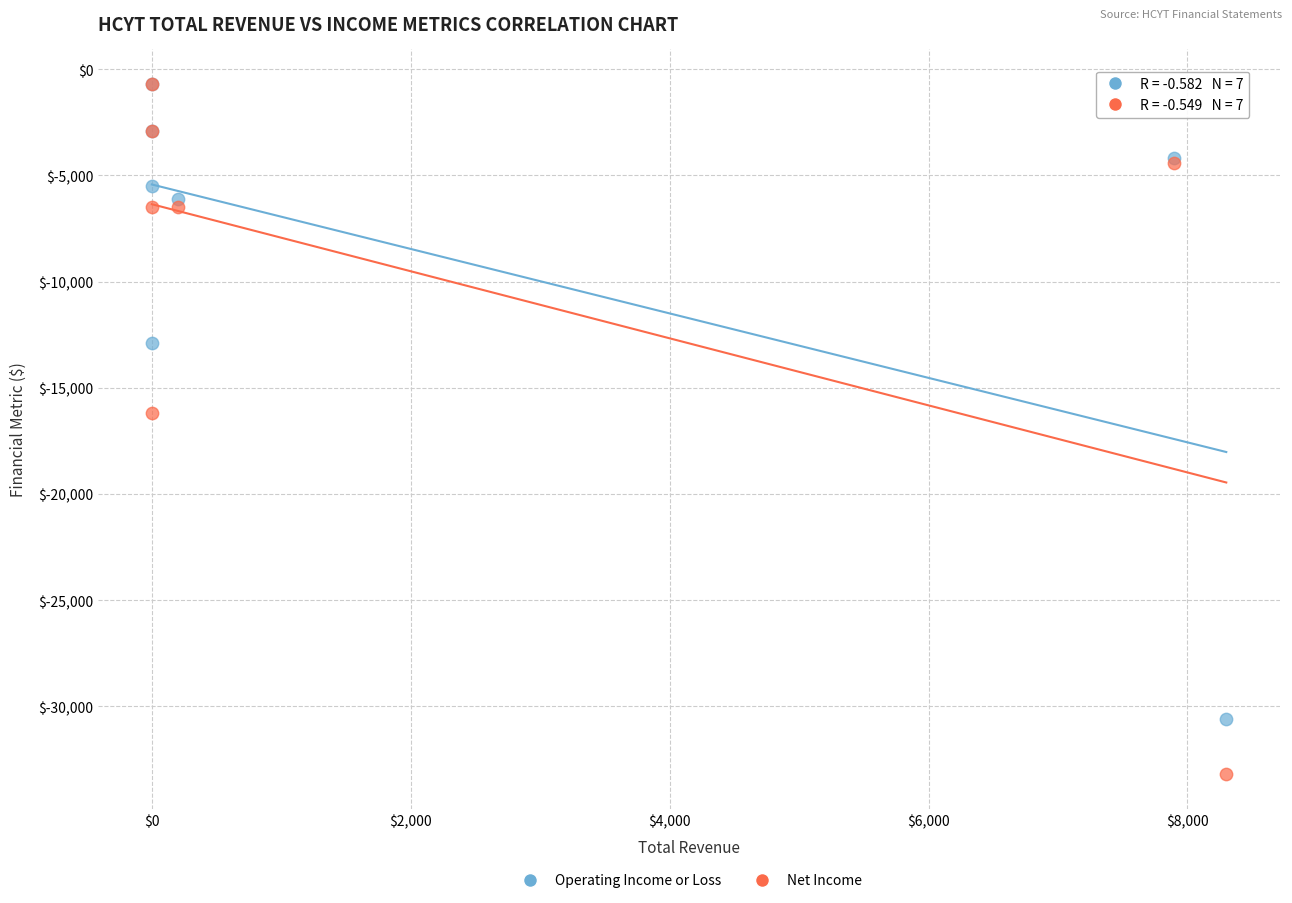

Across all series, what Y value is closest to -16950?

-16200